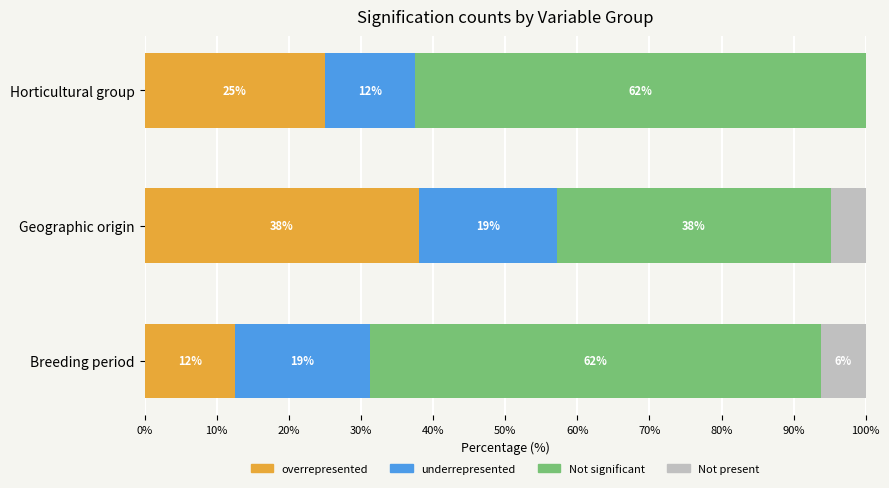

Which category has the highest value in the overrepresented series?

Geographic origin